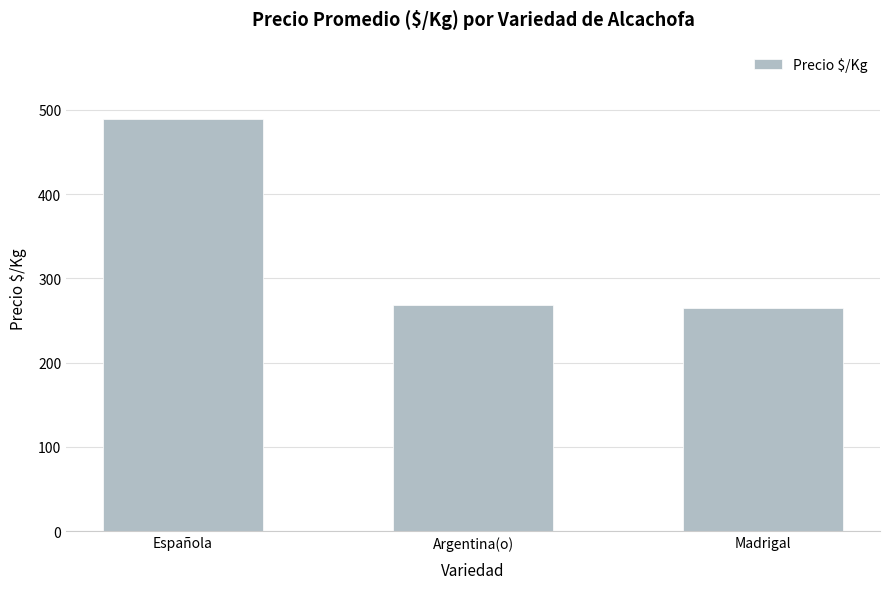

How many data points are less than 268?

1